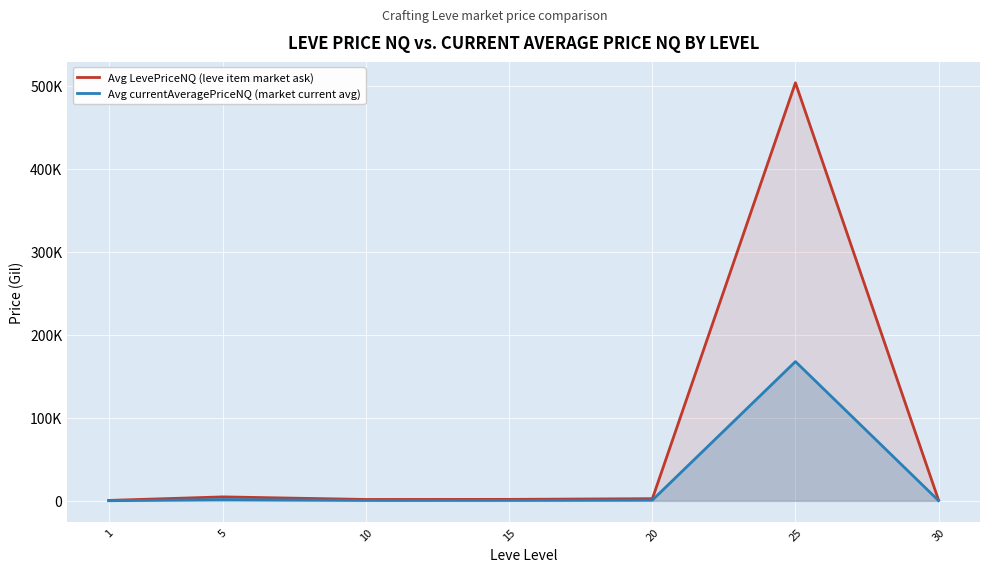

What is the minimum value for Avg currentAveragePriceNQ (market current avg)?

178.8